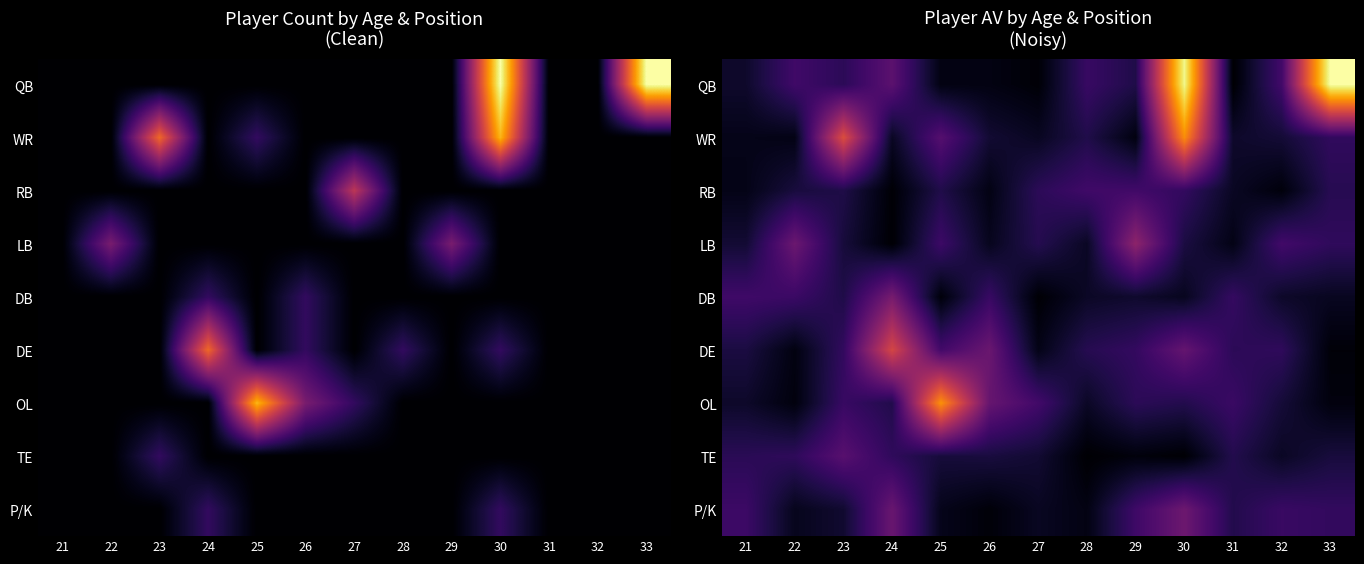

What is the spread (max minus min) of values at 29?

2.6